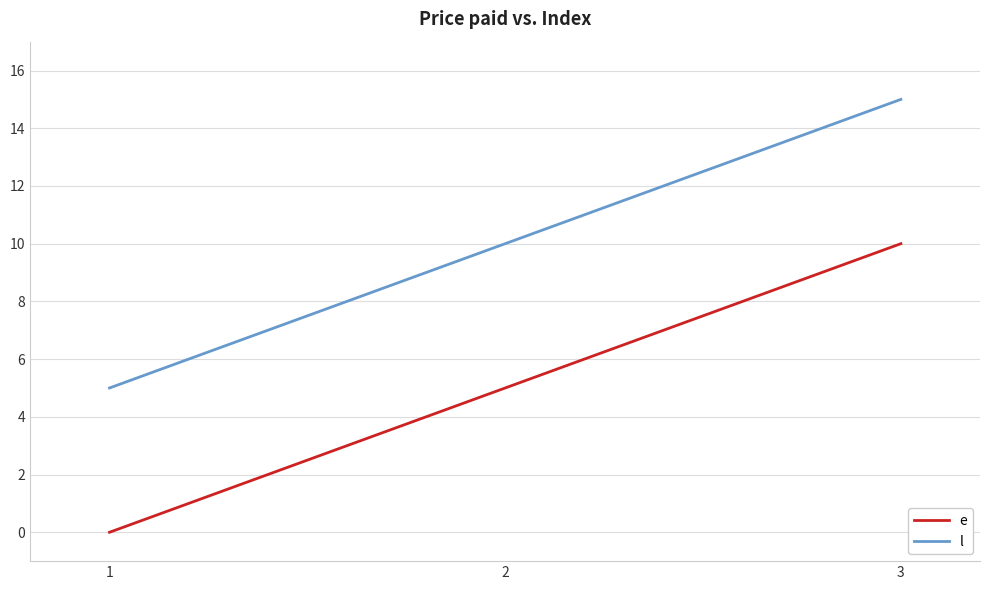

Rank the categories by e value from lowest to highest.

1, 2, 3